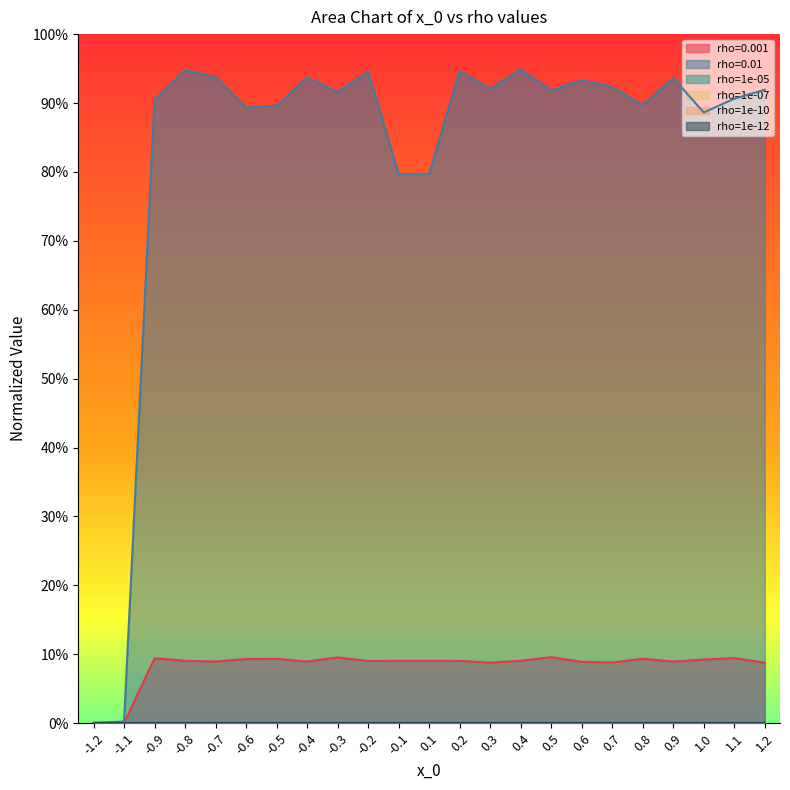

What is the spread (max minus min) of values at 0.9?

0.9